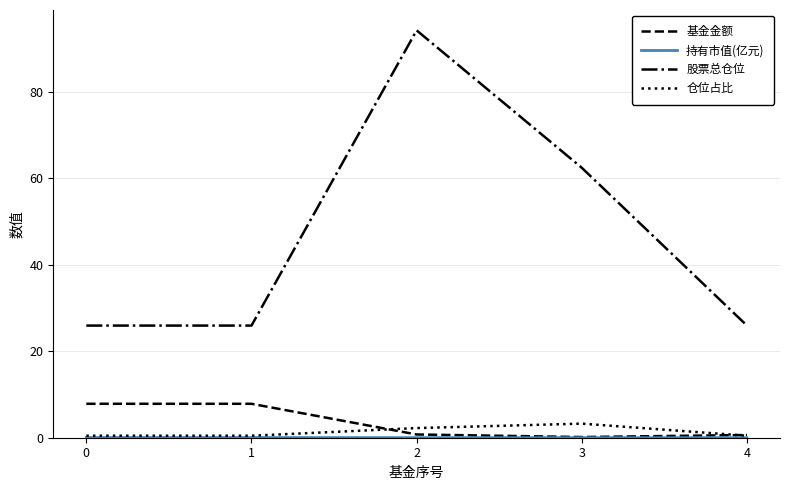

At how many categories does at least one series exceed 87?

1